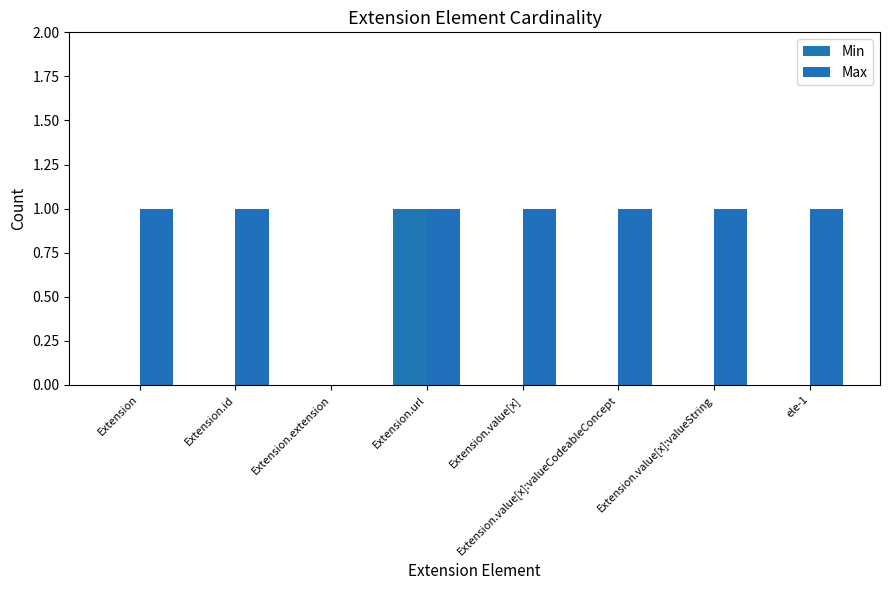

What are all the series names shown in the legend?

Min, Max